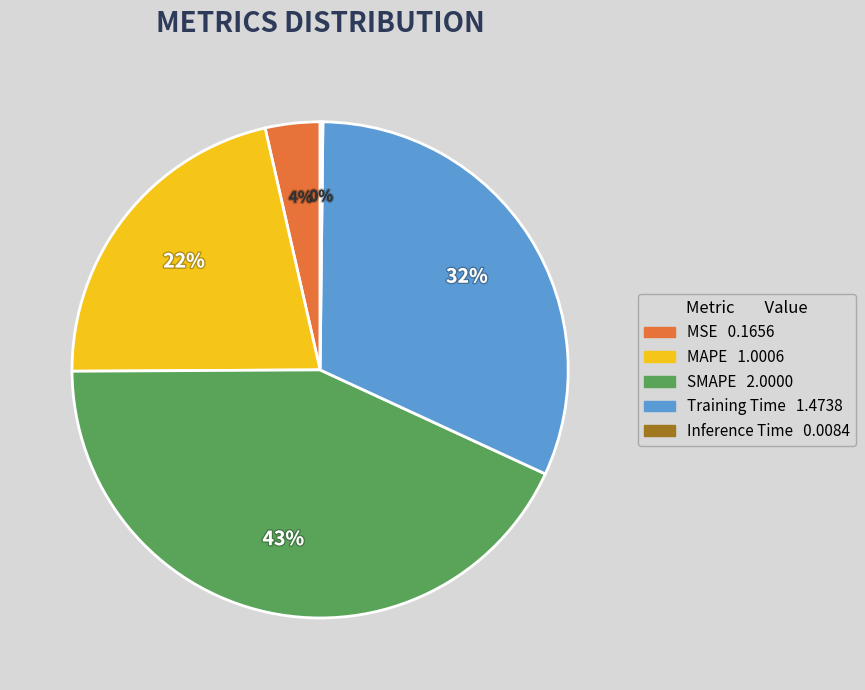

To the nearest percent, what percentage of the pie is MAPE?

22%